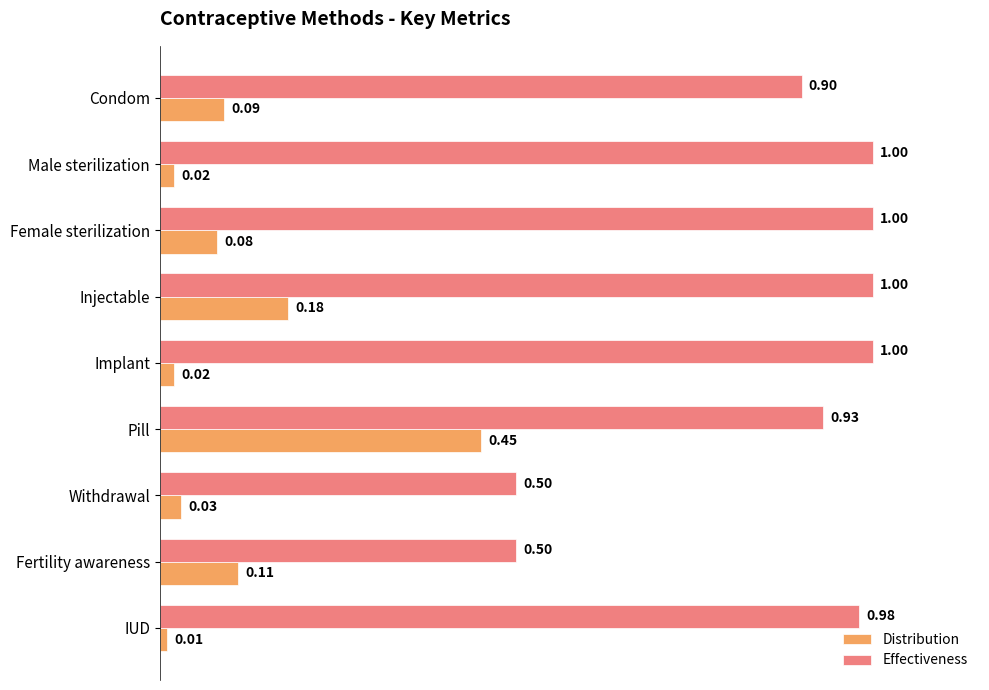

Which category has the lowest value across all series?

IUD